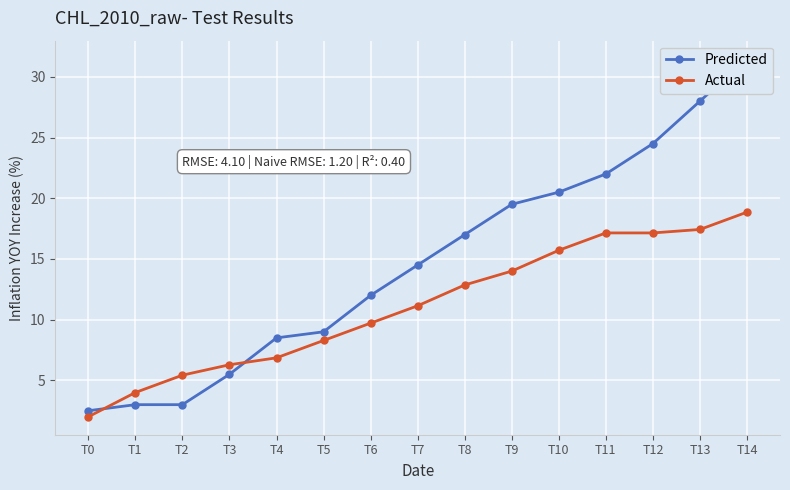

How many series are shown in this chart?

2